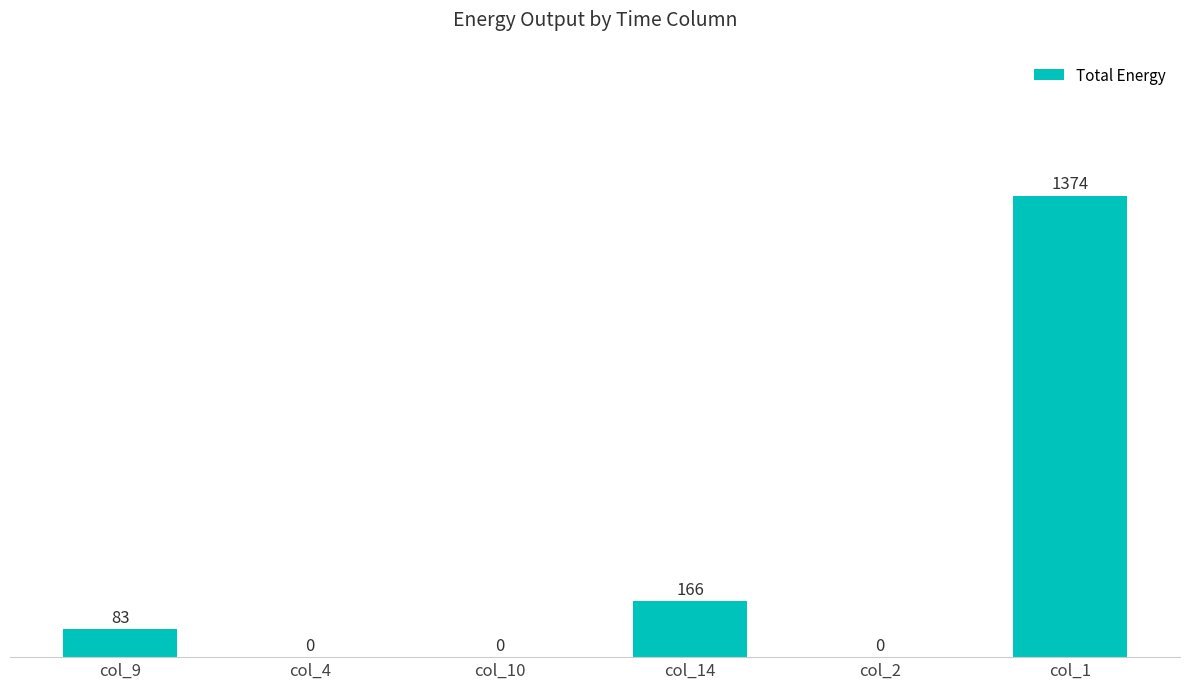

What is the sum of all values?

1623.0